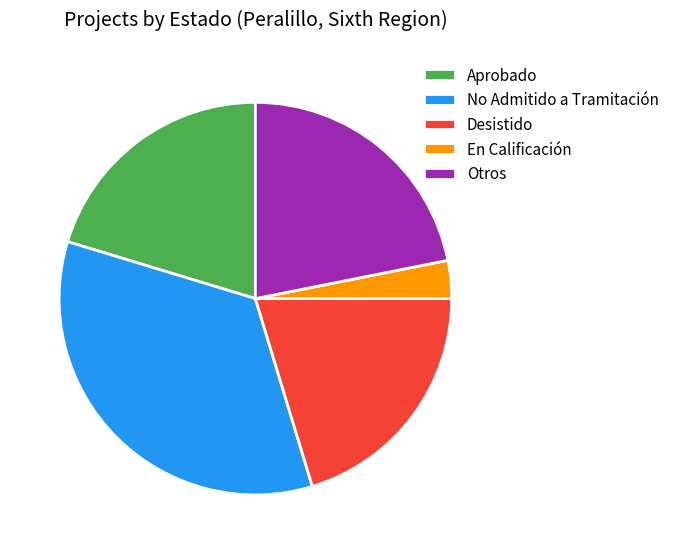

What is the smallest slice in the pie chart?

En Calificación